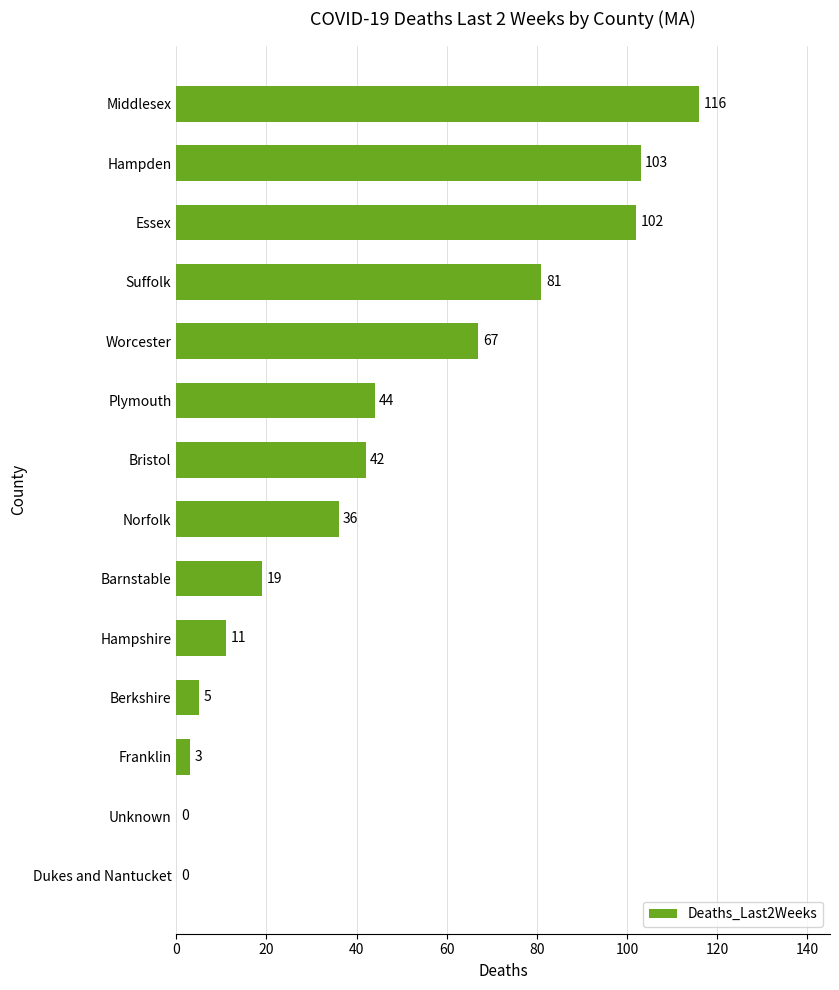

Count the number of categories in the chart.

14